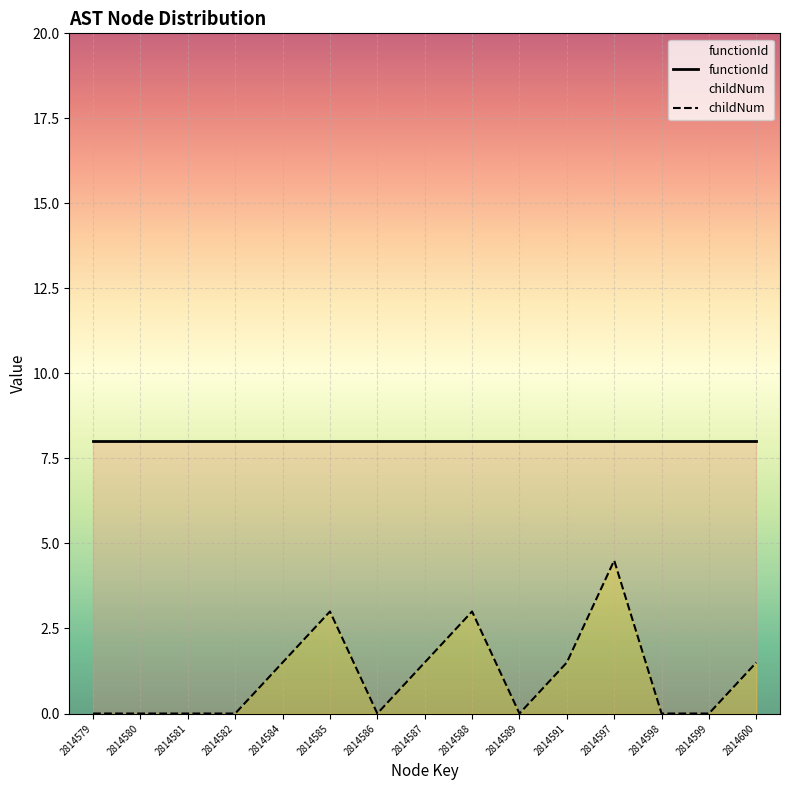

Rank the categories by value from highest to lowest.

2814597, 2814585, 2814588, 2814584, 2814587, 2814591, 2814600, 2814579, 2814580, 2814581, 2814582, 2814586, 2814589, 2814598, 2814599